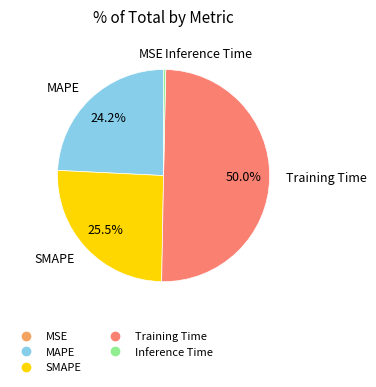

To the nearest percent, what is the difference between the largest and smallest slice percentages?

50%